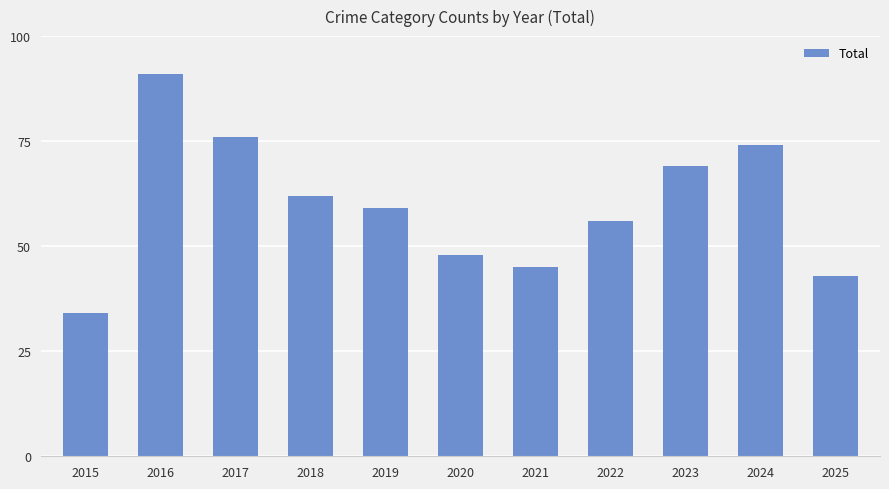

Which has a higher value, 2022 or 2023?

2023